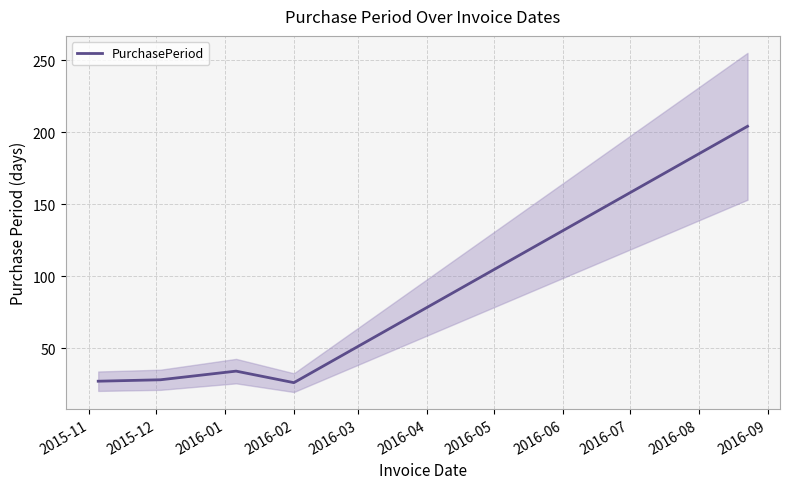

Is it true that the value at 2016-01 is 34?

True